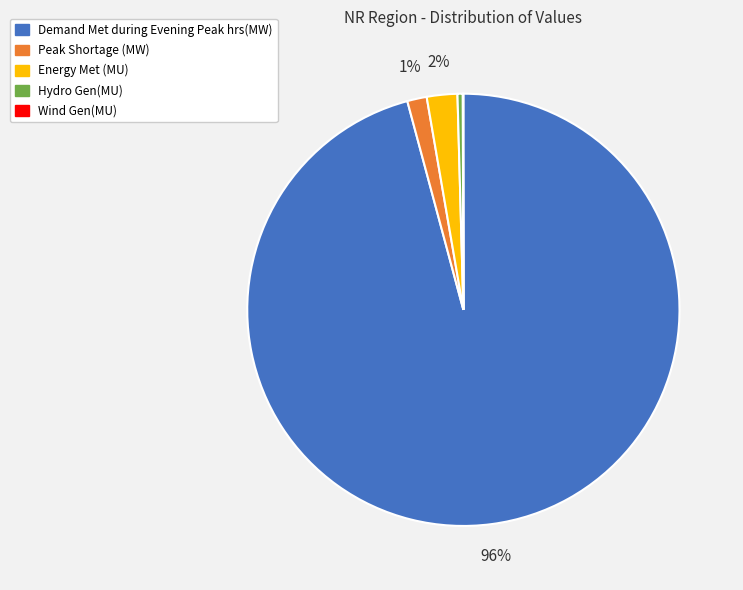

To the nearest percent, what is the difference between the Peak Shortage (MW) and Energy Met (MU) slice percentages?

1%